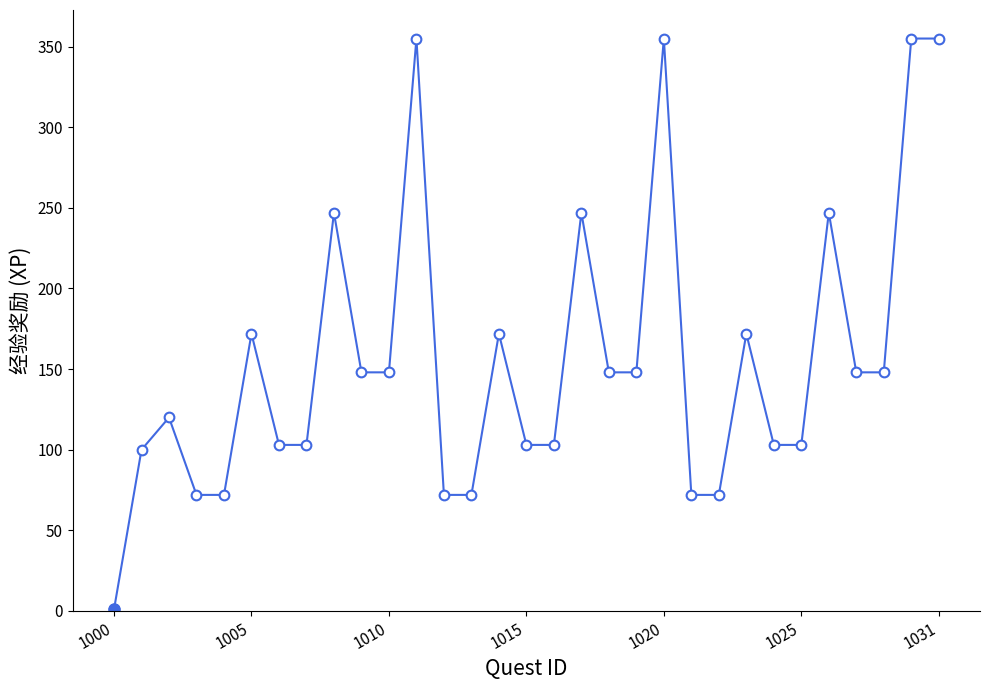

Reading left to right, what are all the values shown in this chart?

1	100	120	72	72	172	103	103	247	148	148	355	72	72	172	103	103	247	148	148	355	72	72	172	103	103	247	148	148	355	355